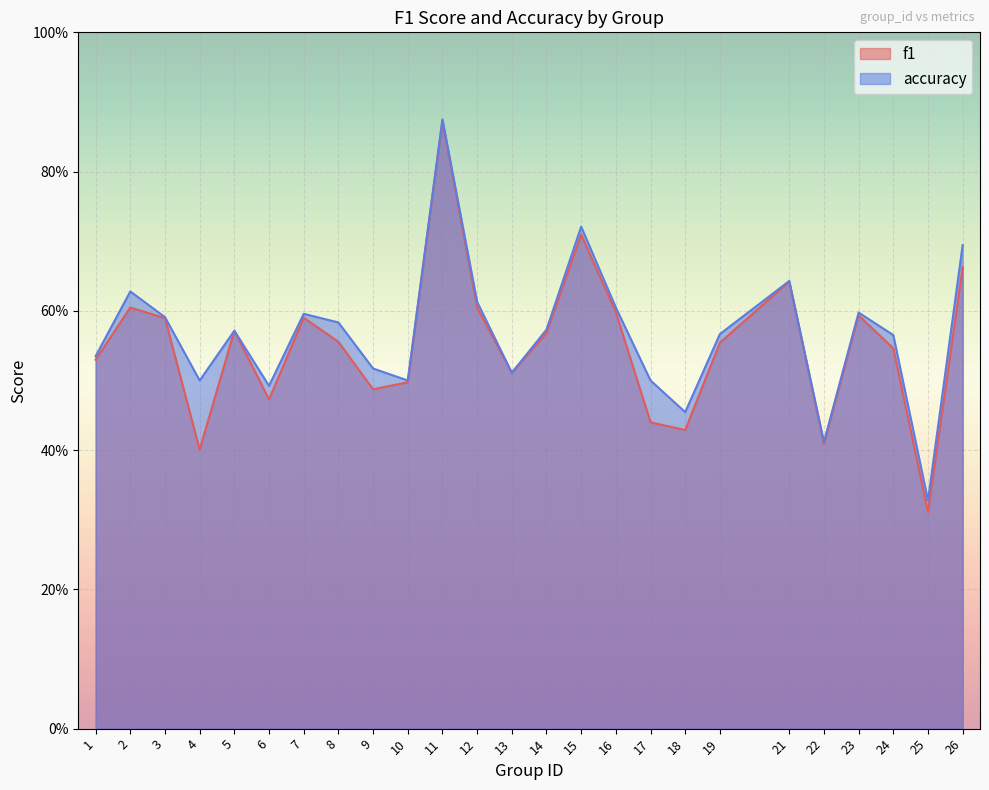

How many interior local valleys does the f1 series have?

7